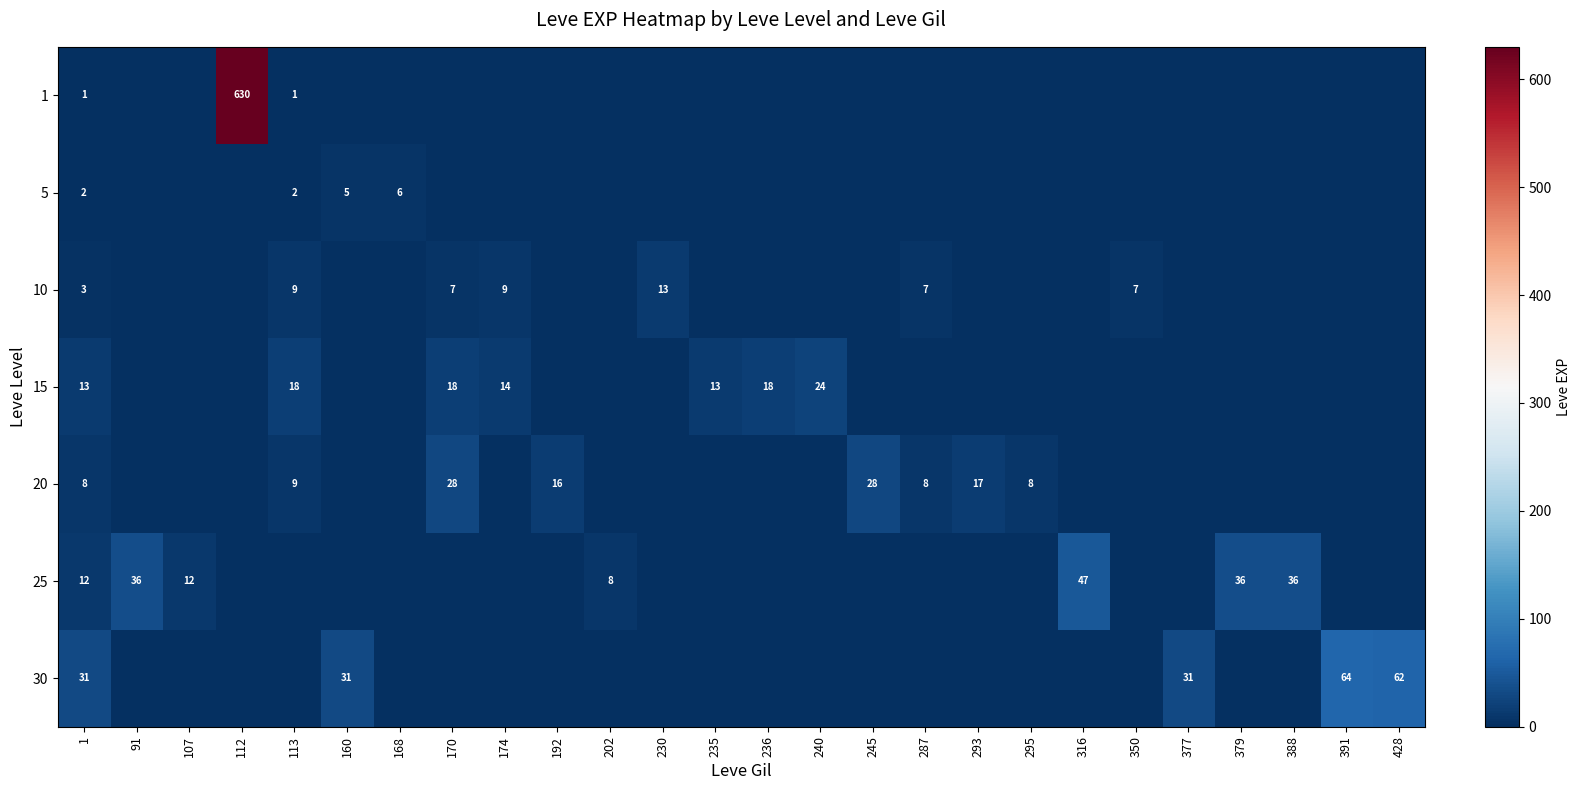

Count the number of categories in the chart.

26